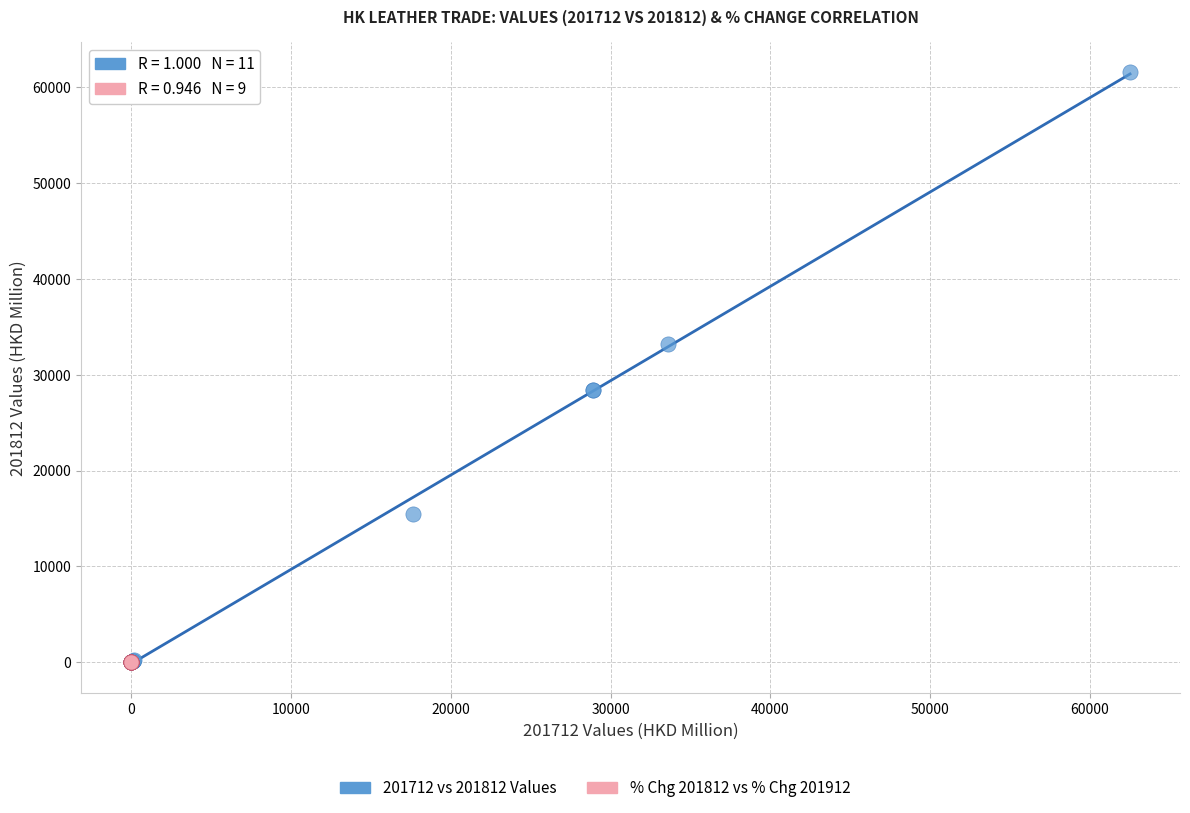

Which series reaches the maximum Y coordinate?

201712 vs 201812 Values